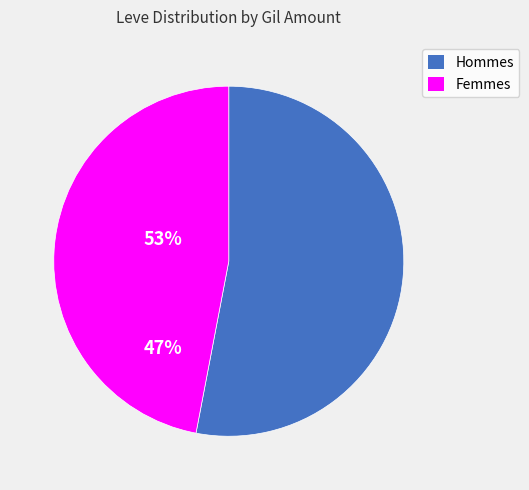

Is there any slice that represents more than half of the pie?

Yes